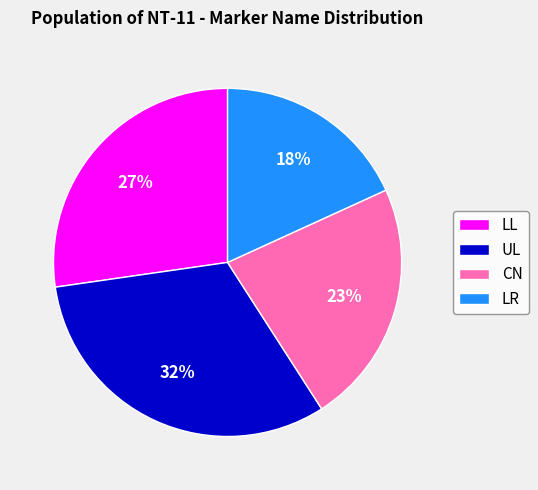

Count the number of slices in the pie.

4